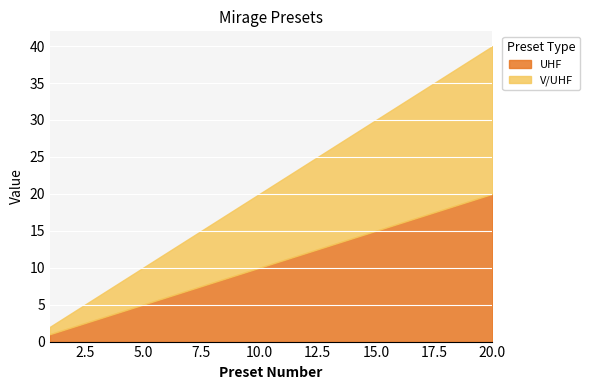

Reading left to right, what are all the values shown in this chart?

UHF: 1	2	3	4	5	6	7	8	9	10	11	12	13	14	15	16	17	18	19	20
V/UHF: 1	2	3	4	5	6	7	8	9	10	11	12	13	14	15	16	17	18	19	20